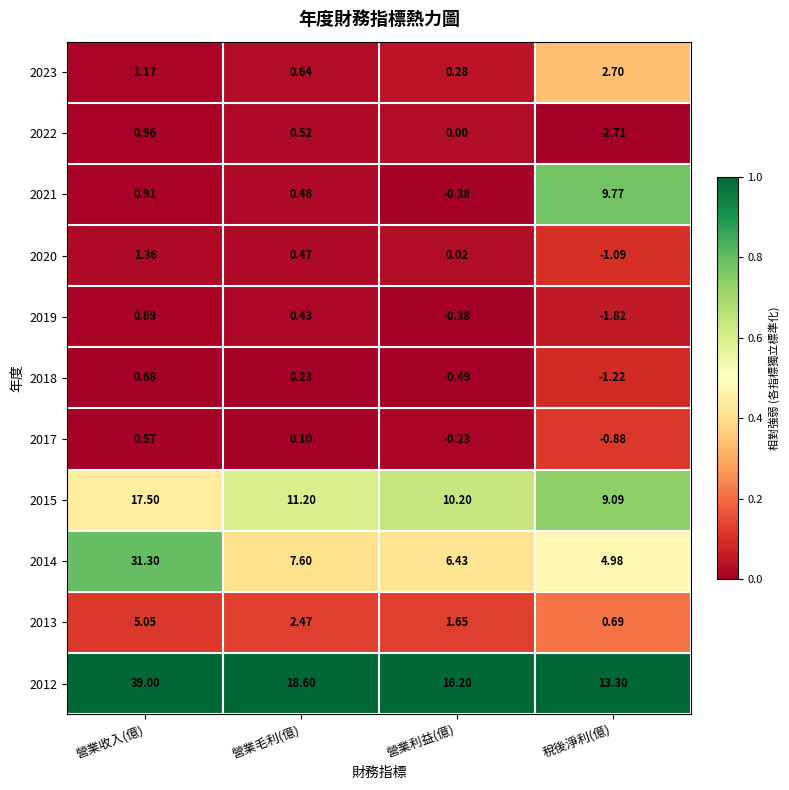

At 營業毛利(億), list the series in order from largest to smallest.

2012, 2015, 2014, 2013, 2023, 2022, 2021, 2020, 2019, 2018, 2017